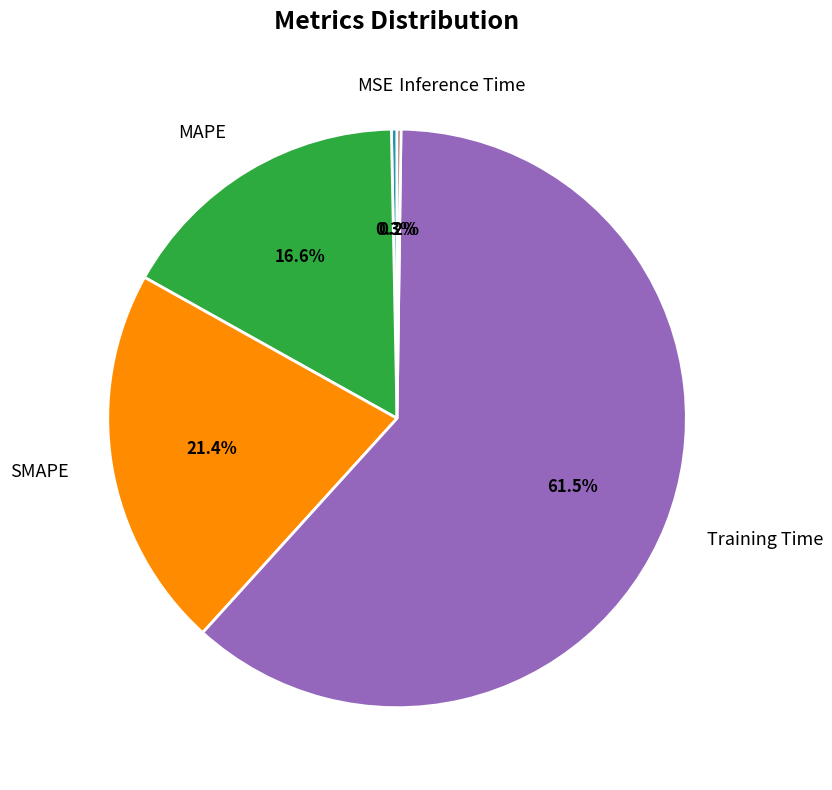

How much of the chart is everything except MAPE?

83.4%